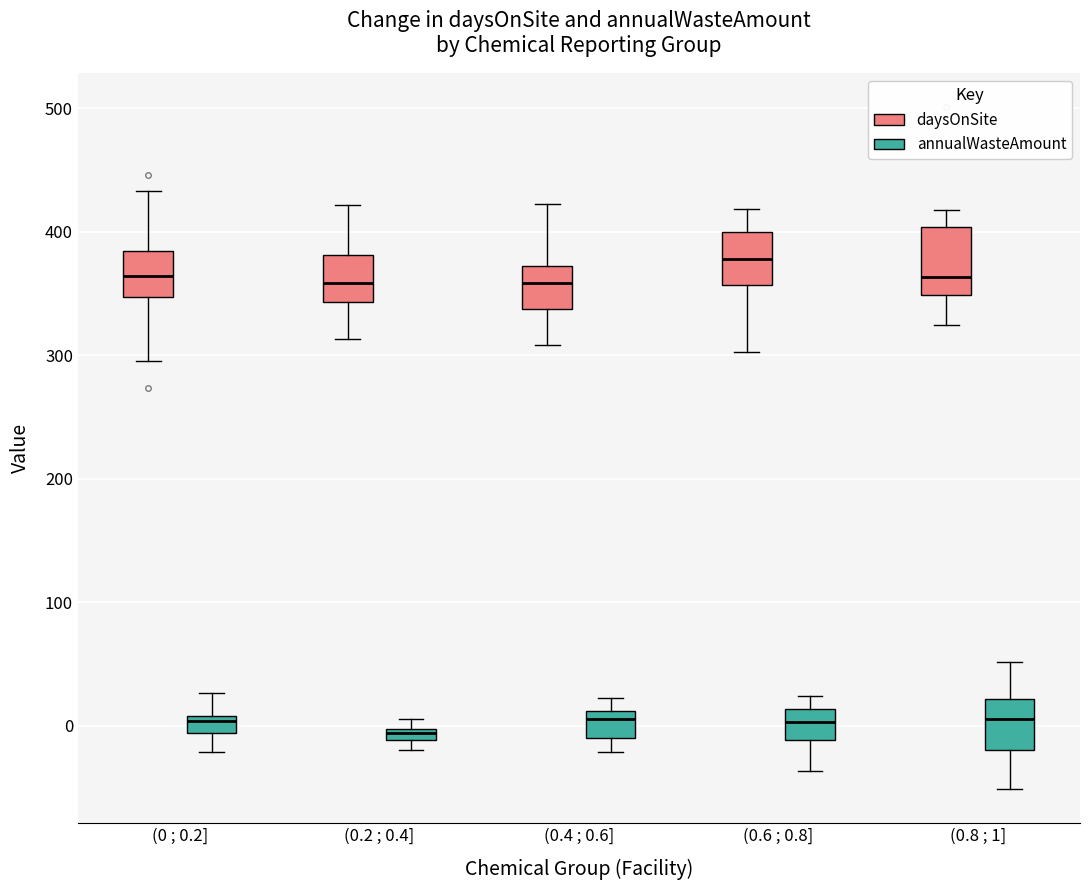

Which box has the highest median line?

(0.6 ; 0.8] (daysOnSite)